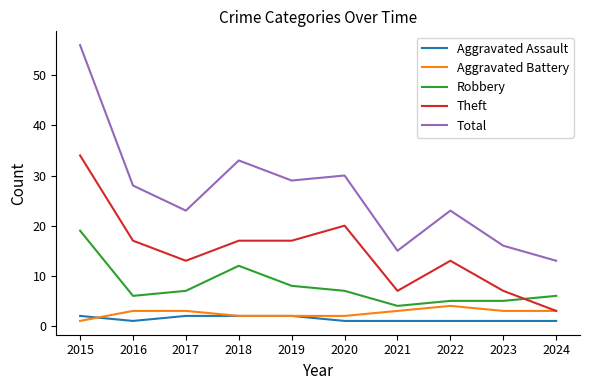

Where is the first local minimum for Robbery?

2016